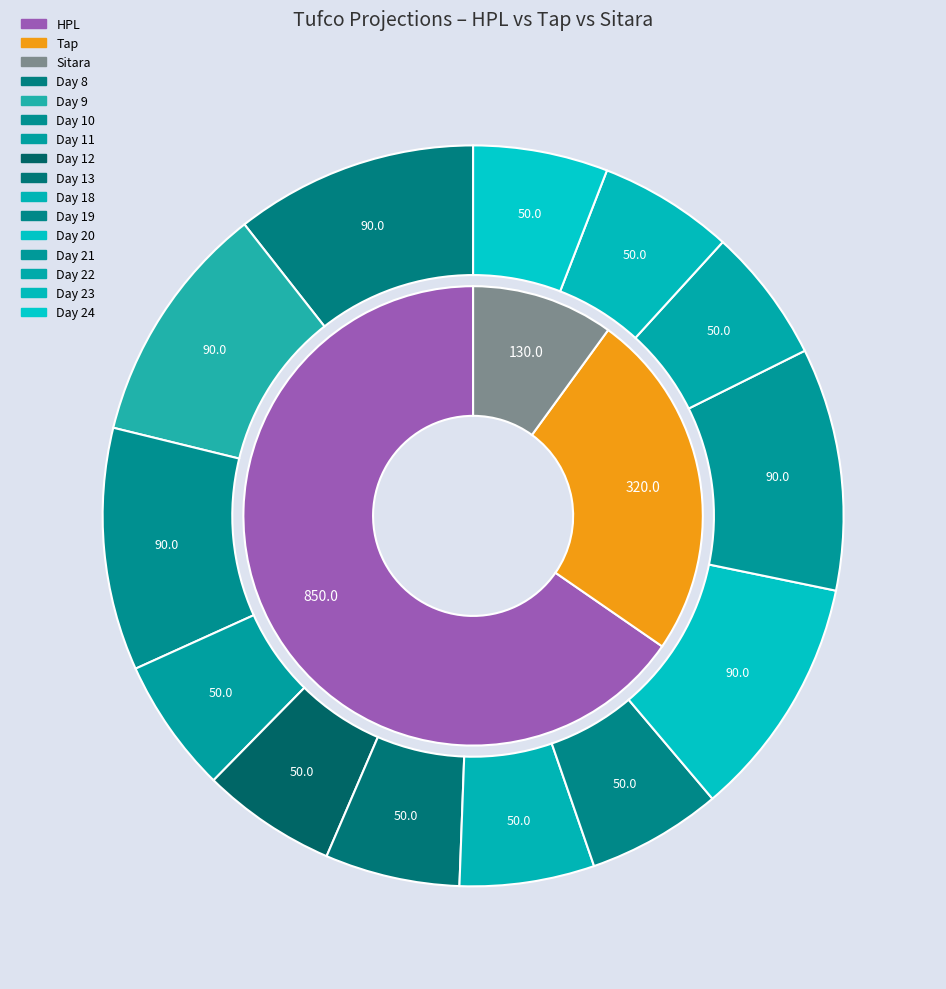

At Day 9, list the series in order from largest to smallest.

HPL, Tap, Sitara